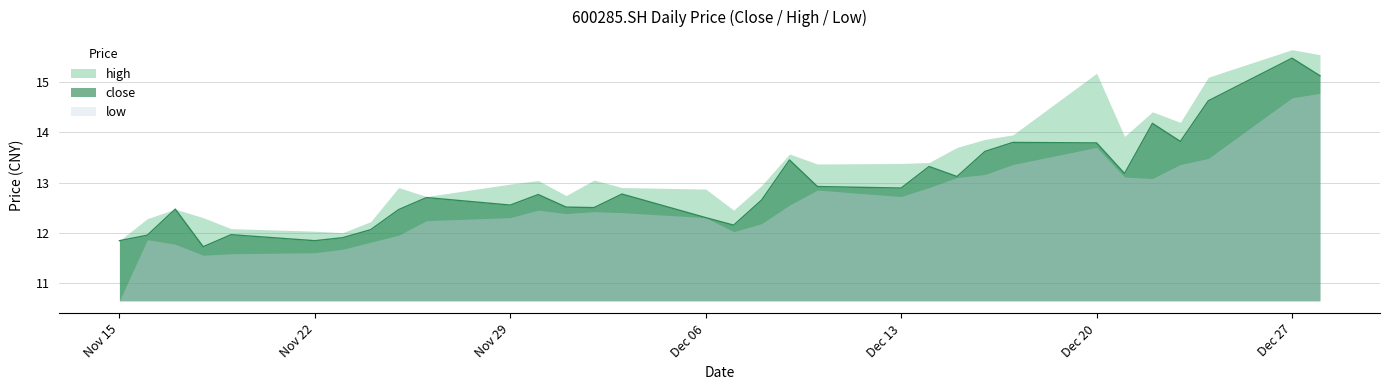

In low, how many points are higher than both neighbors (excluding endpoints)?

5